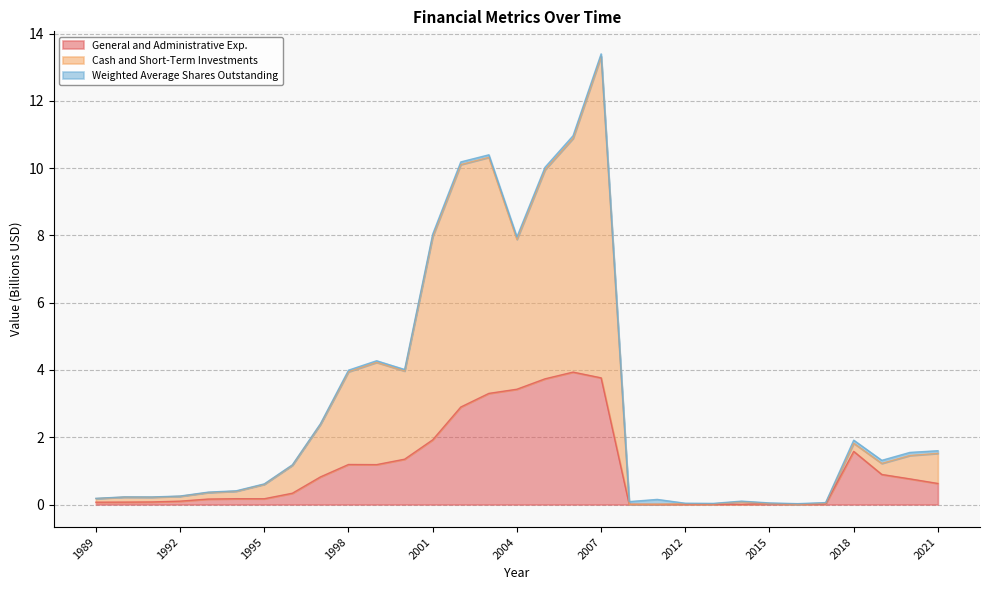

At which category is the sum across all series the highest?

2007